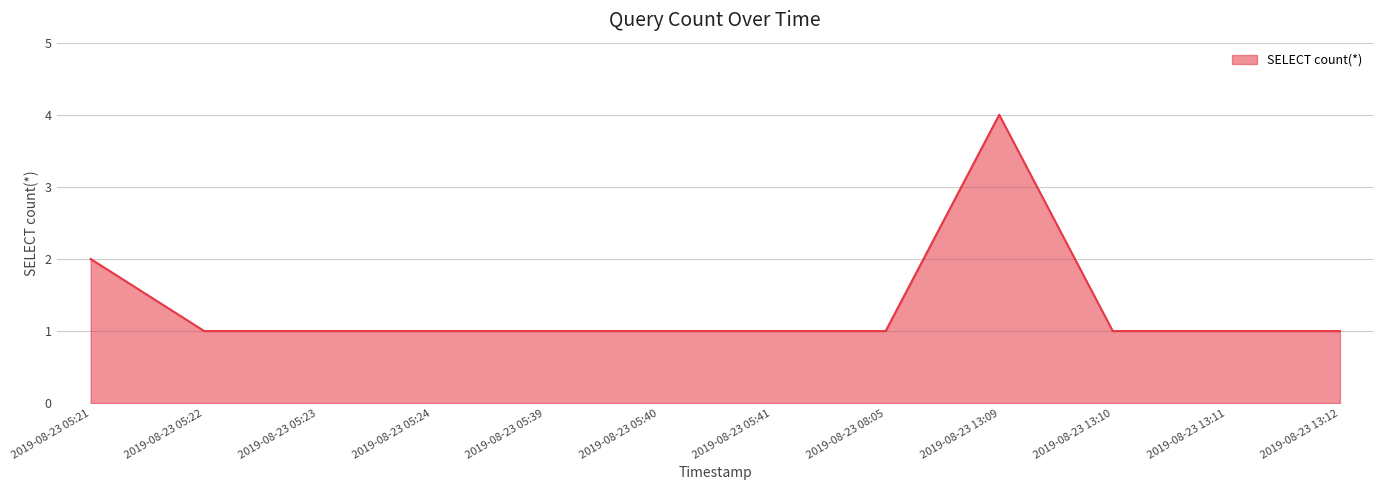

Where is the data nearest to the value 2?

2019-08-23 05:21